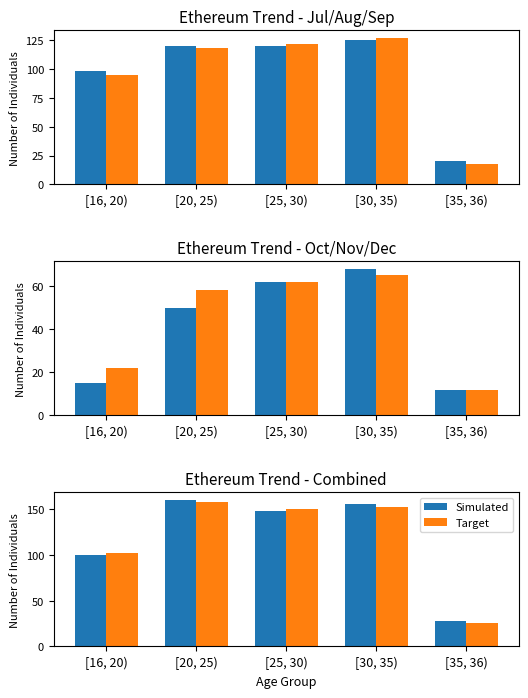

Rank the series by their maximum value, from highest to lowest.

Simulated, Target